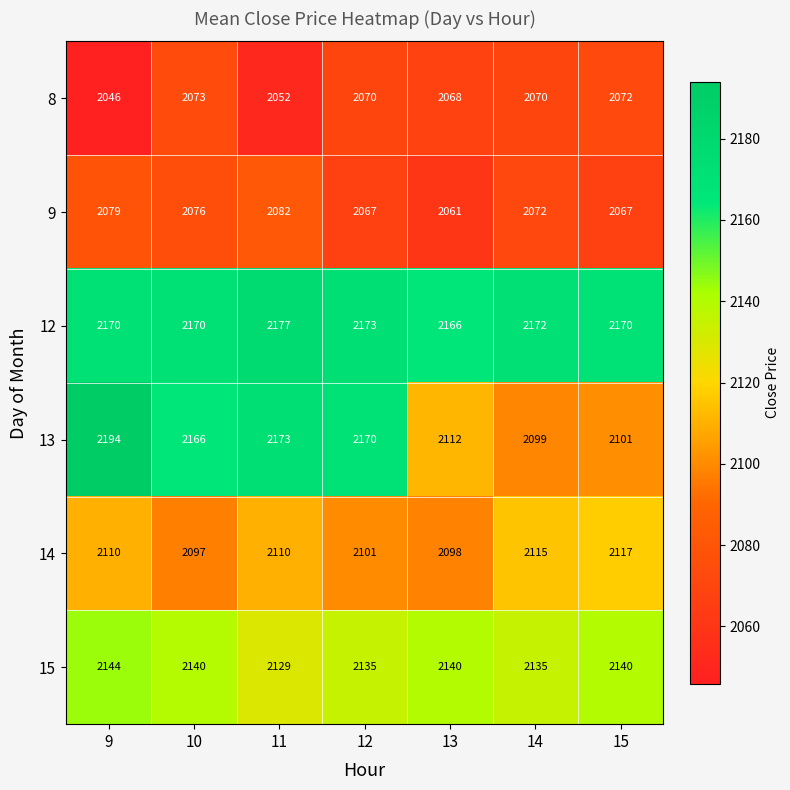

Where does the 9 series first go above 2072?

9